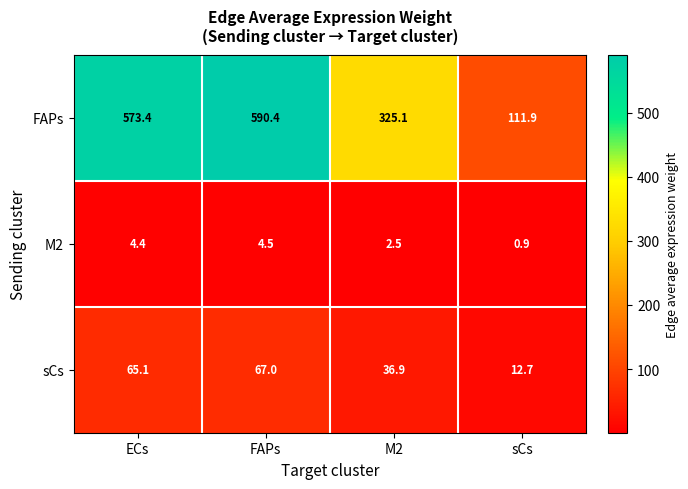

What is the sum of the M2 values at sCs and M2?

3.4